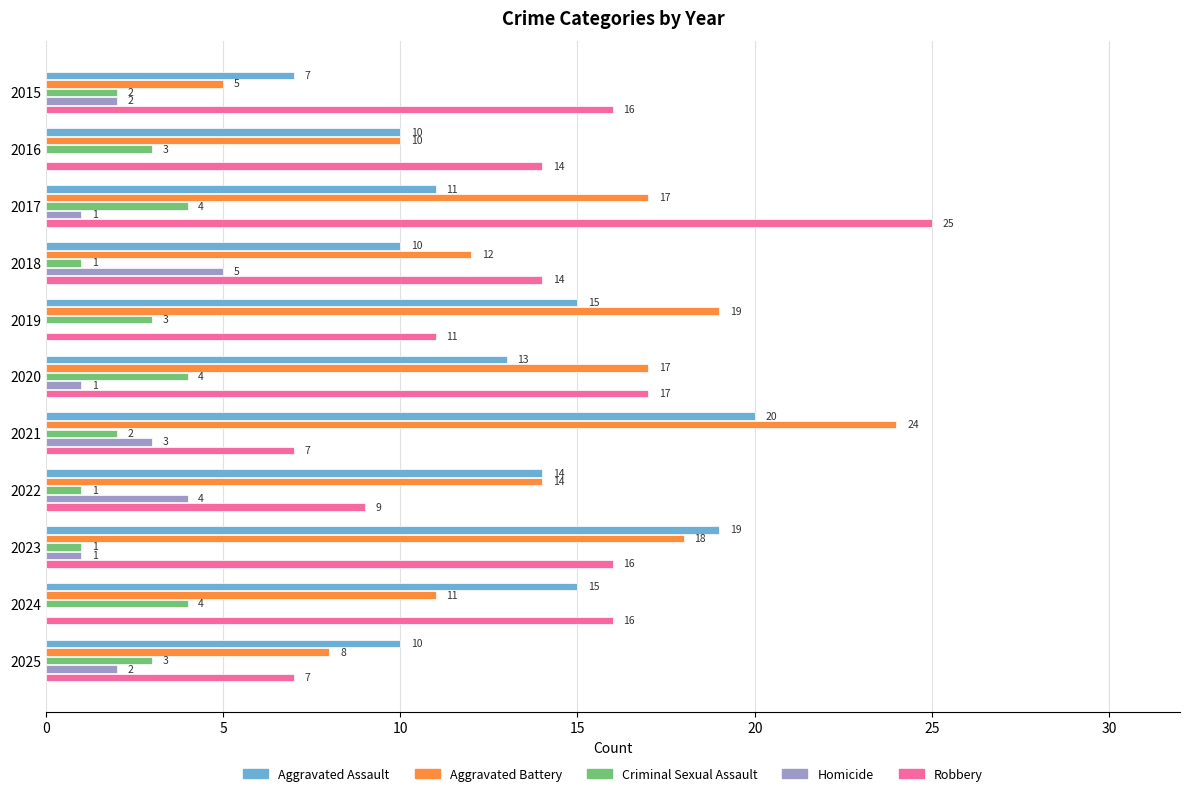

What is the sum of the Aggravated Battery values at 2020 and 2022?

31